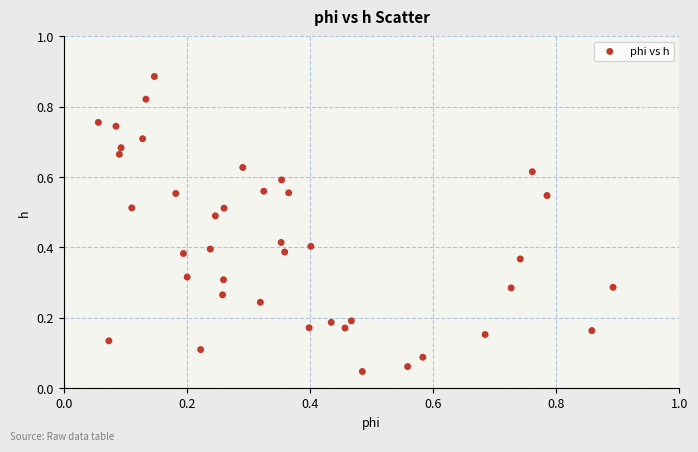

Count the number of points in this scatter plot.

40